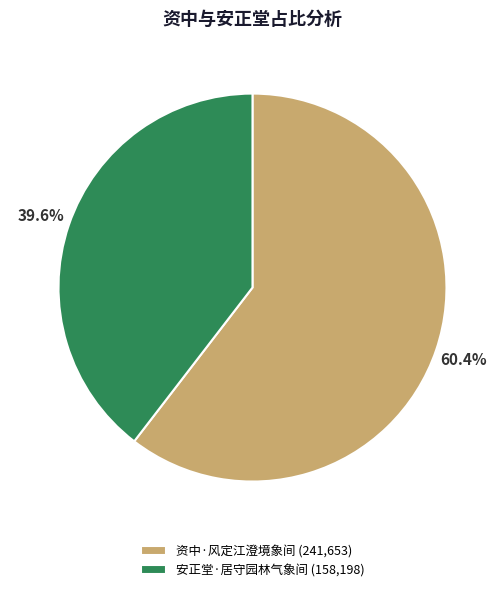

To the nearest percent, what is the combined percentage of 资中·风定江澄境象间 and 安正堂·居守园林气象间?

100%